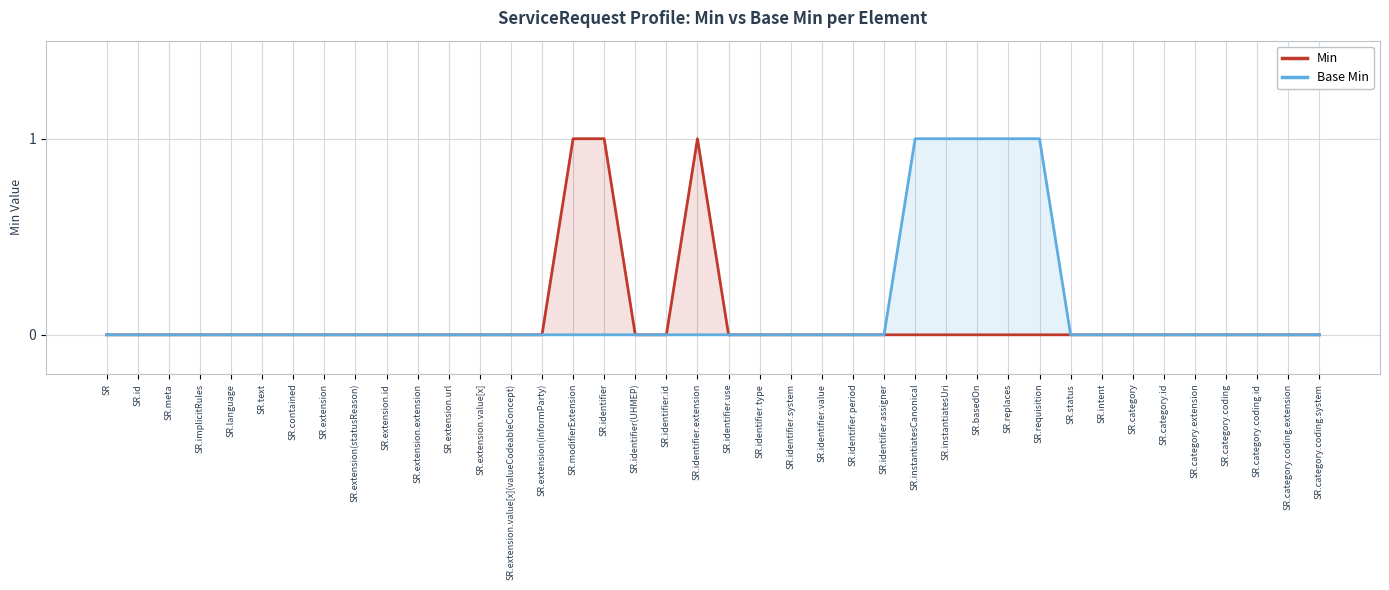

True or false: Base Min and Min cross at least once.

False